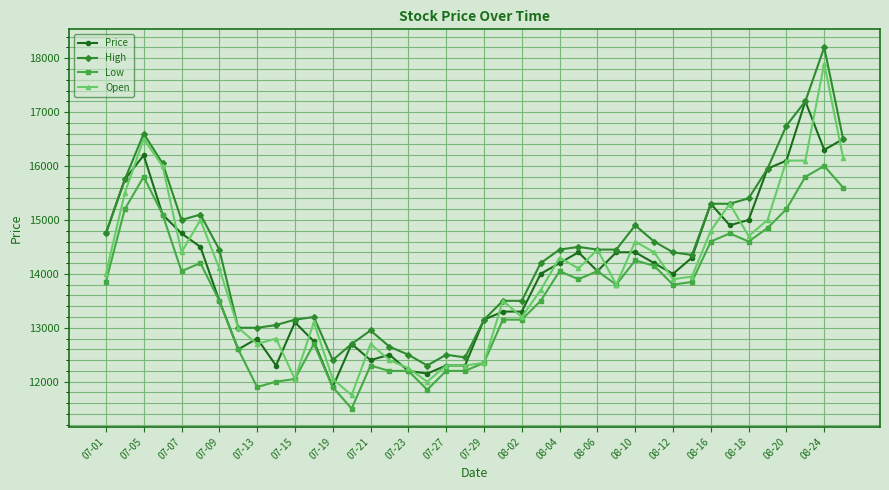

How many lines are shown in the chart?

4